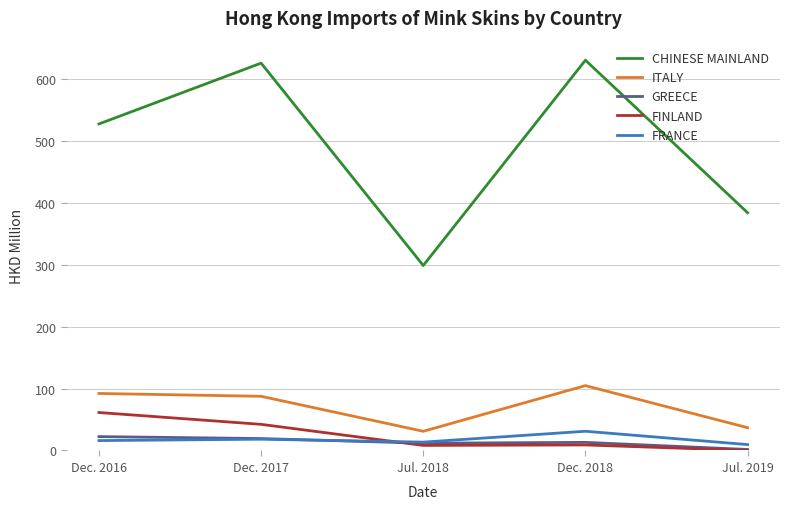

Rank the series by their maximum value, from highest to lowest.

CHINESE MAINLAND, ITALY, FINLAND, FRANCE, GREECE